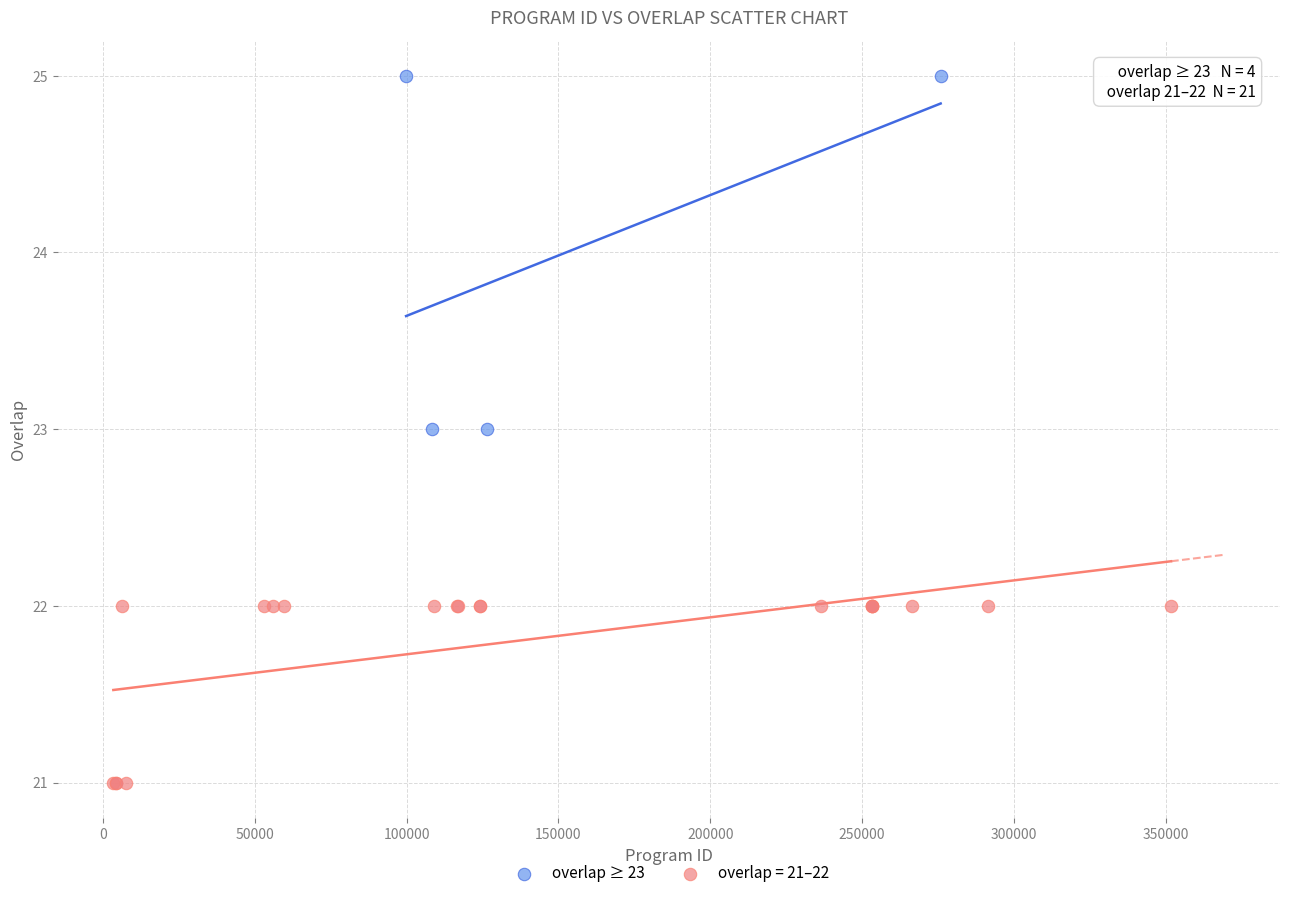

Which series reaches the maximum Y coordinate?

overlap ≥ 23